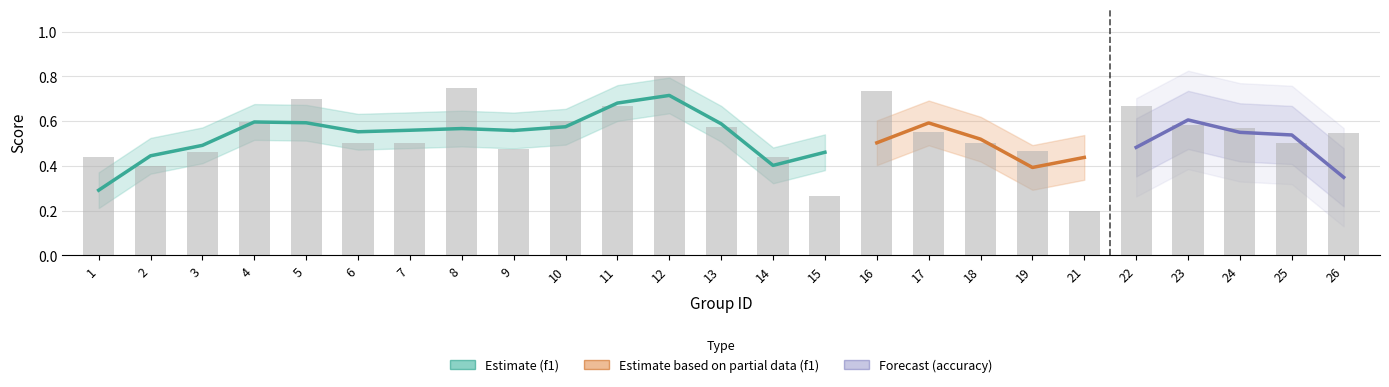

Between 19 and 4, which is larger?

4